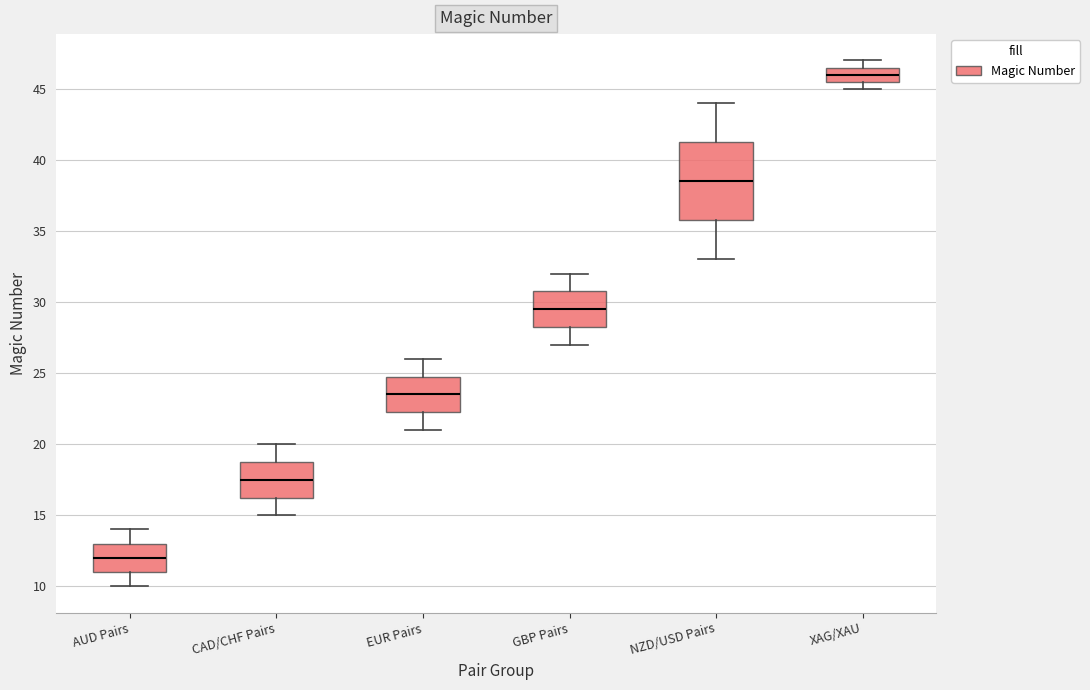

Comparing the boxes themselves (not the whiskers), which one is the tallest?

NZD/USD Pairs